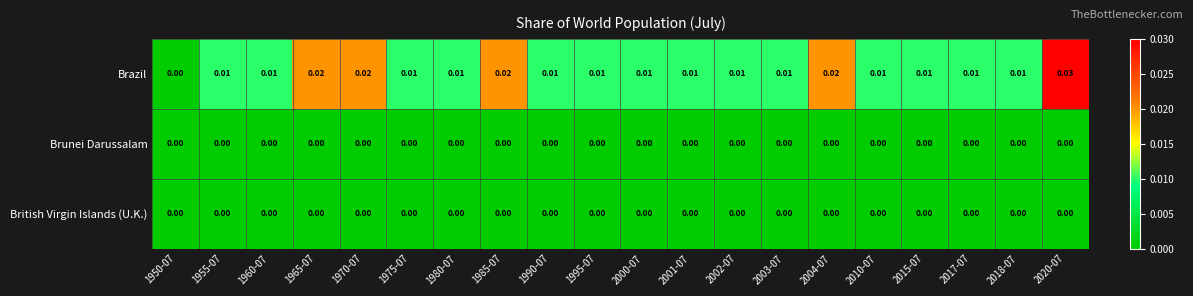

At which category is the sum across all series the highest?

2020-07